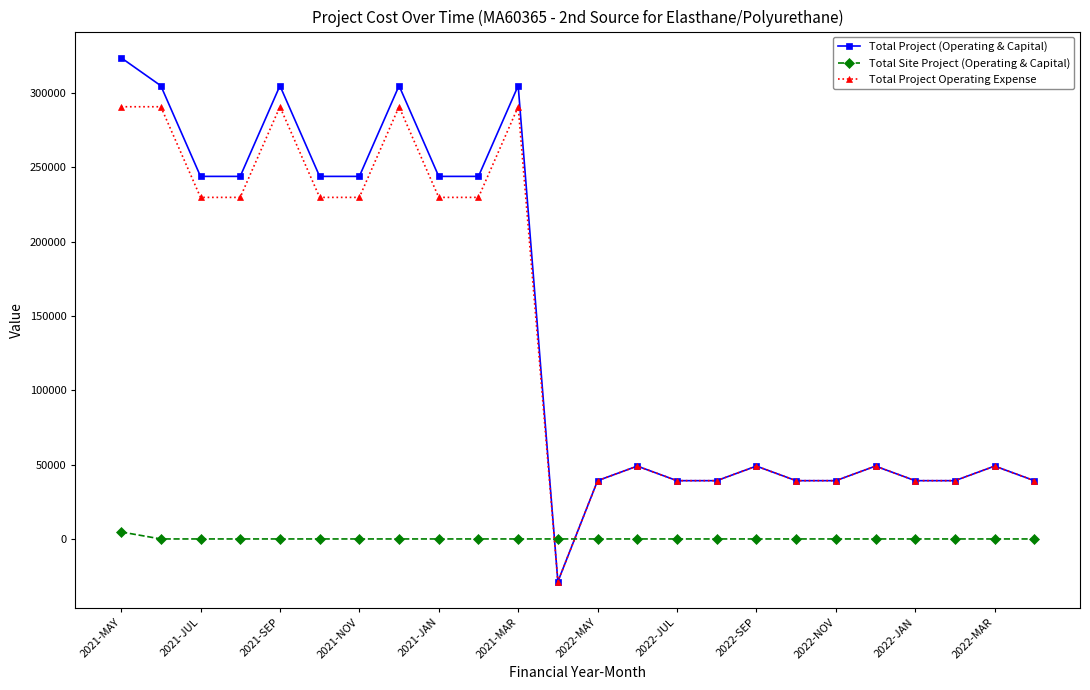

What is the maximum value for Total Project Operating Expense?

290774.7